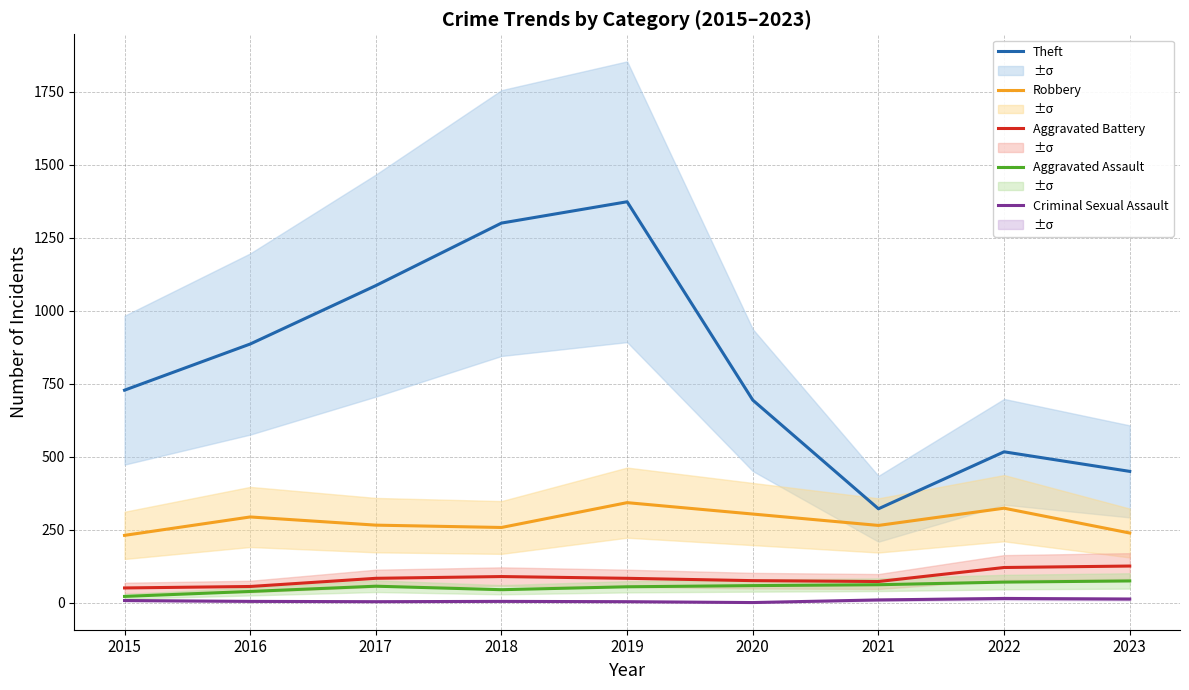

In Aggravated Battery, how many points are higher than both neighbors (excluding endpoints)?

1